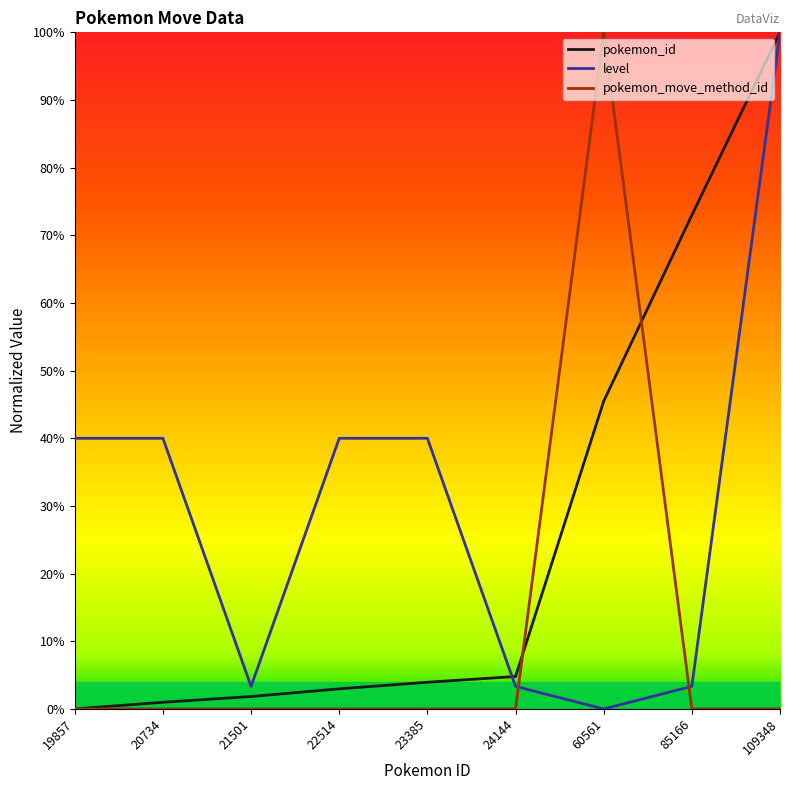

Is the value of level at 60561 greater than the value of pokemon_id at 85166?

No